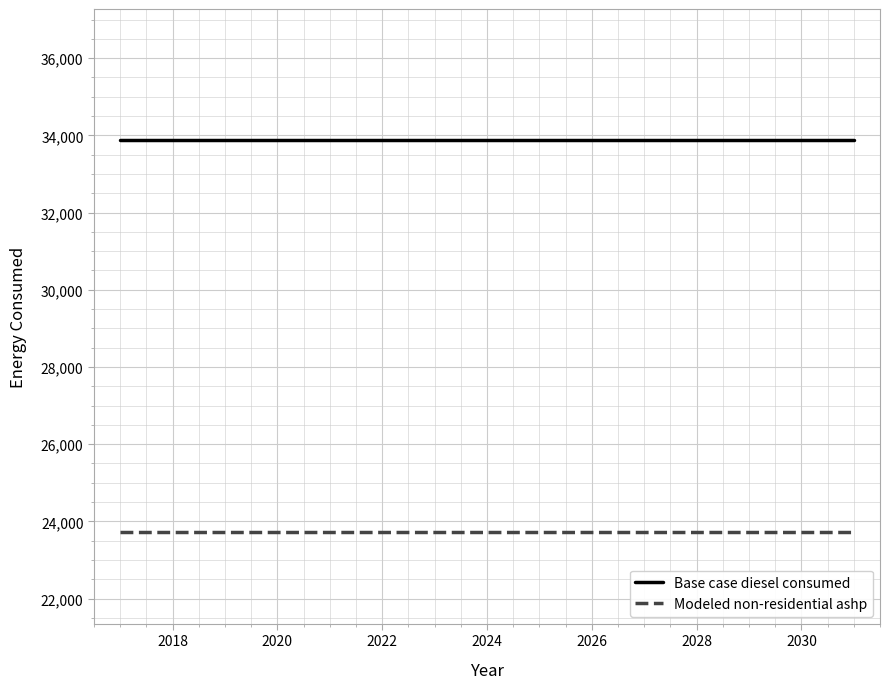

Rank the series by their average value, from highest to lowest.

Base case diesel consumed, Modeled non-residential ashp